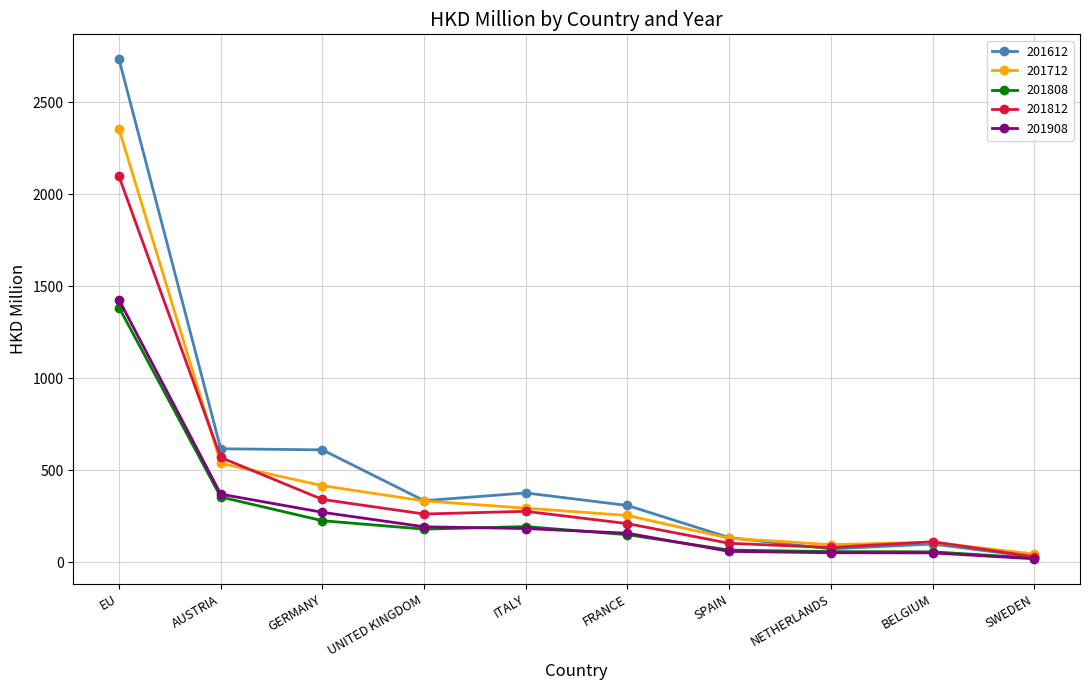

At which label does 201808 reach its peak?

EU